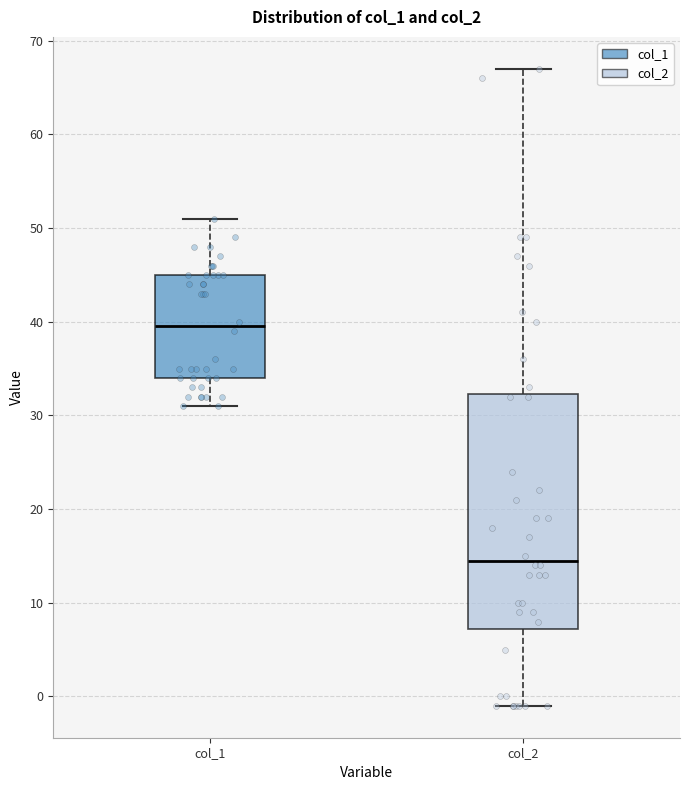

Where does the median line of the box for col_2 sit on the y-axis? The values are not printed on the chart, so give them approximately, as read against the axis.

15